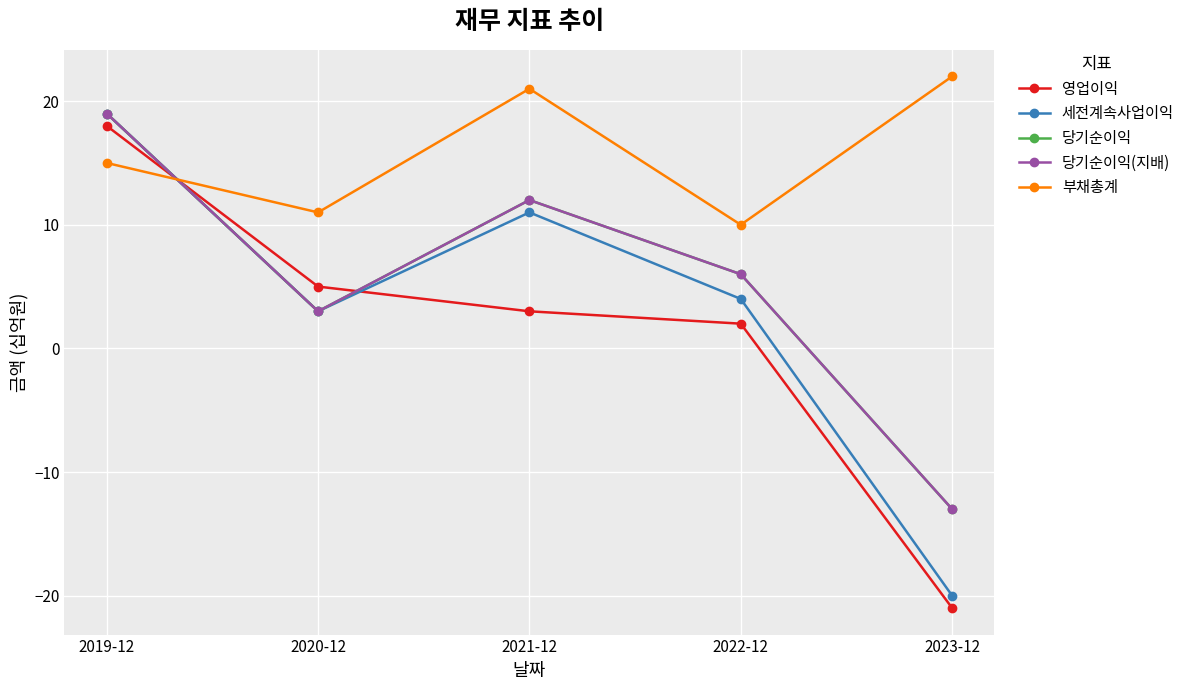

Is this an area chart (filled region under the line)?

No